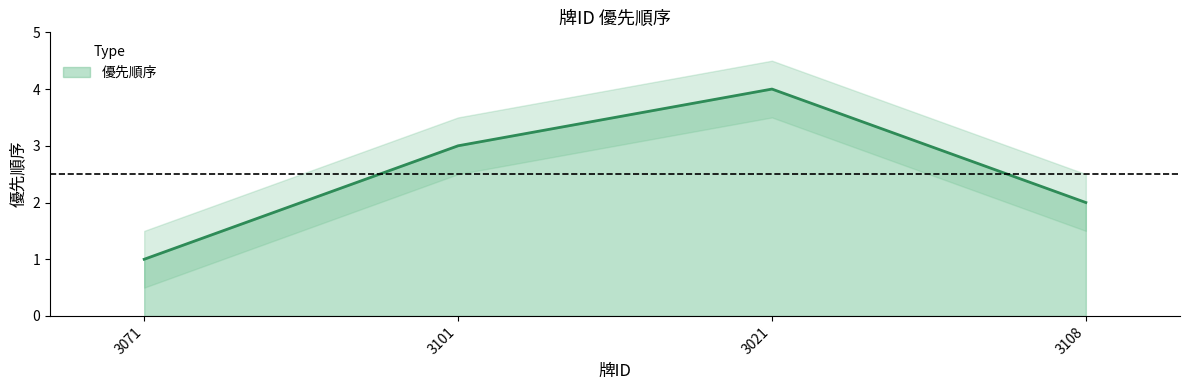

Rank the categories by value from highest to lowest.

3021, 3101, 3108, 3071